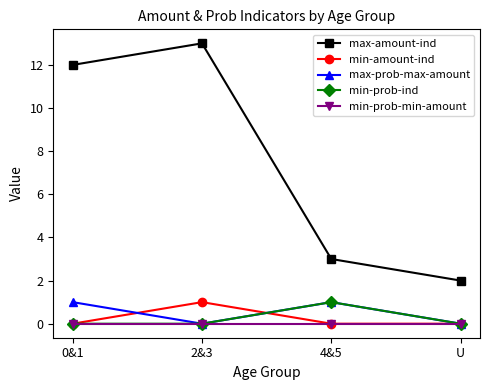

True or false: max-amount-ind and max-prob-max-amount intersect in this chart.

False